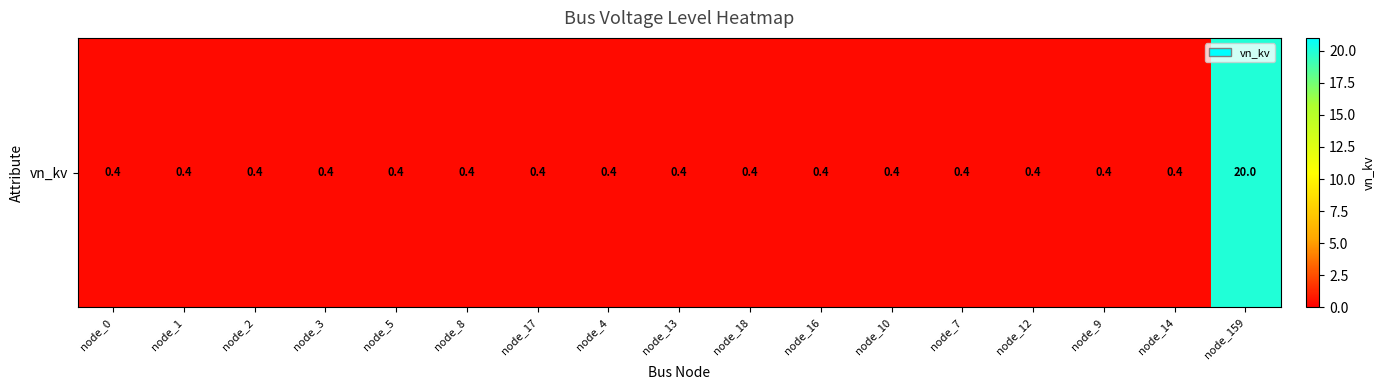

True or false: the data shows 20.0 at node_159.

True